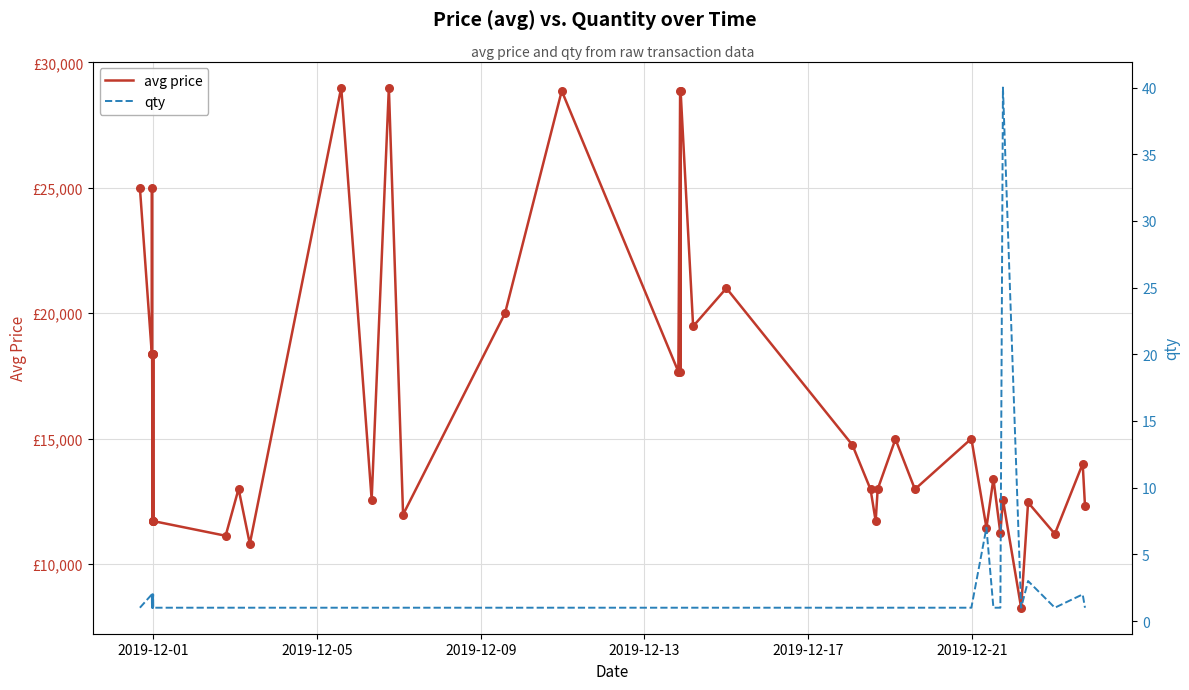

At how many categories does at least one series exceed 2062?

40